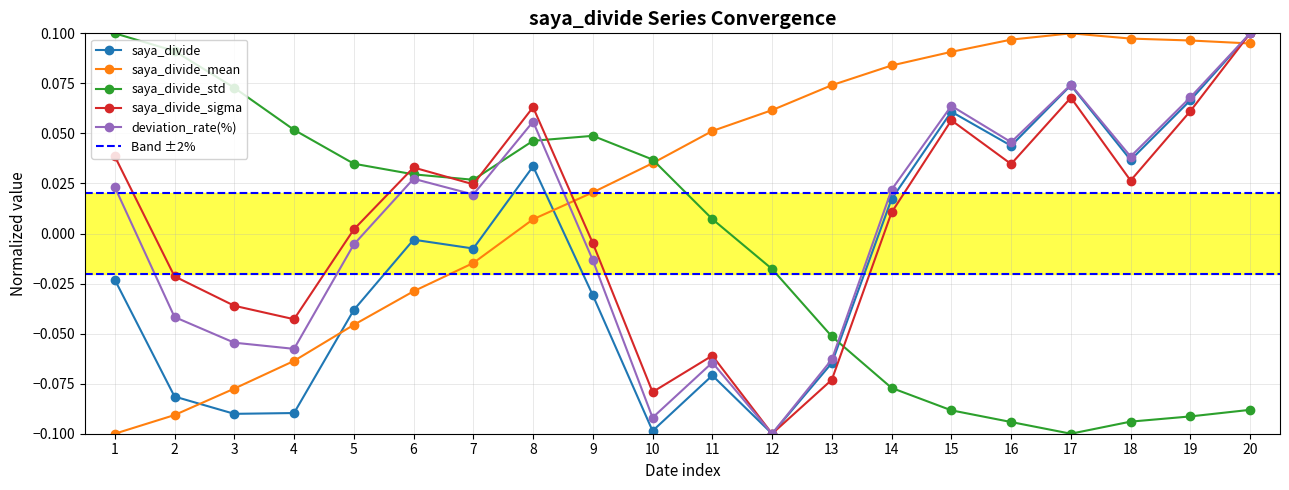

After their last crossing, which series has the higher values: saya_divide_std or saya_divide_sigma?

saya_divide_sigma